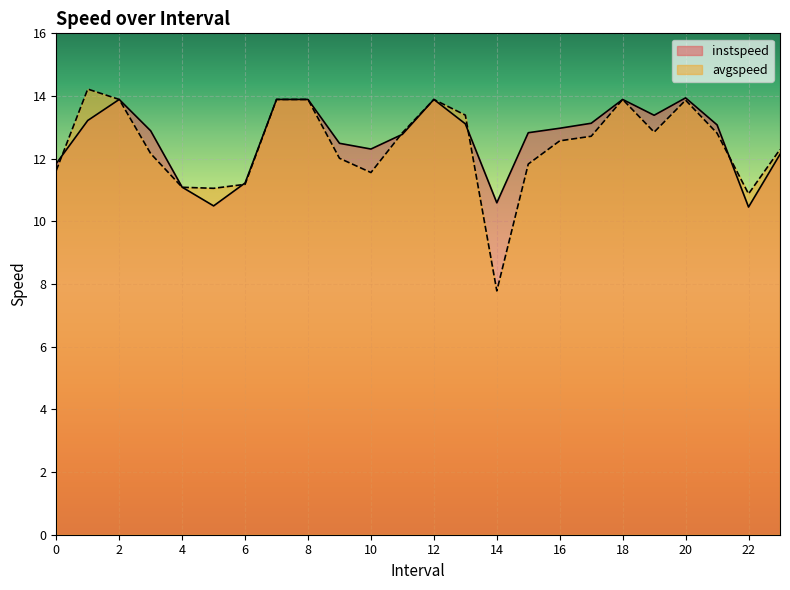

What is the sum of the avgspeed values at 9 and 15?

23.8